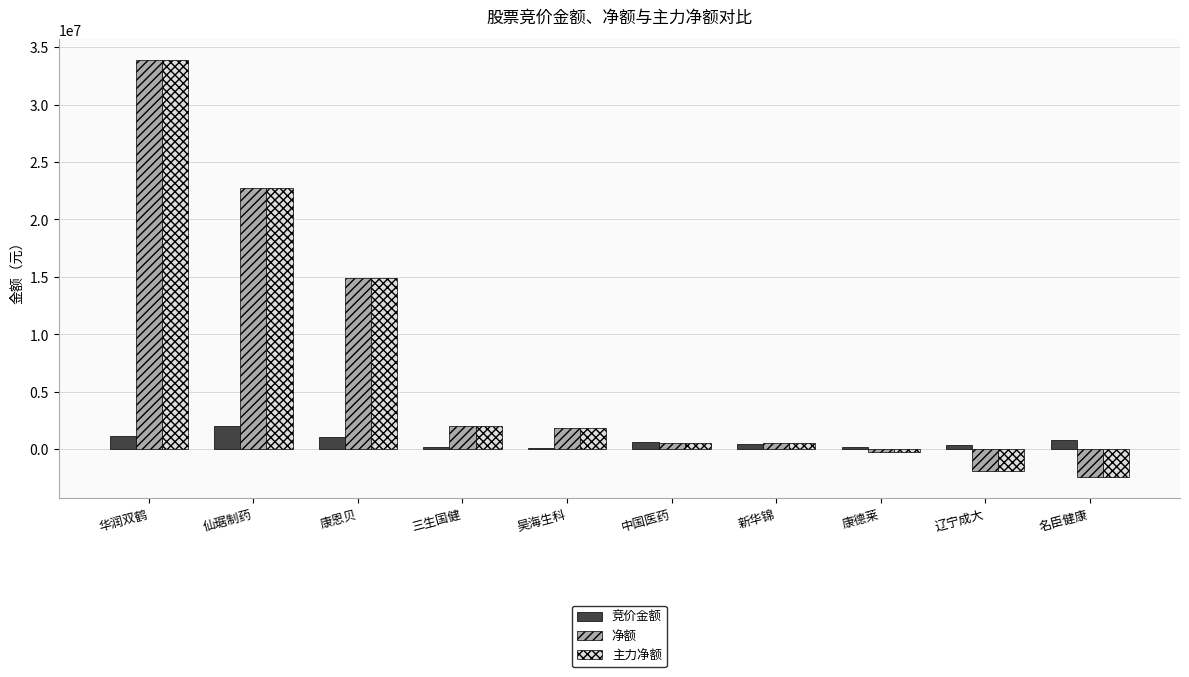

True or false: 主力净额 has a value of 22718754 at 仙琚制药.

True